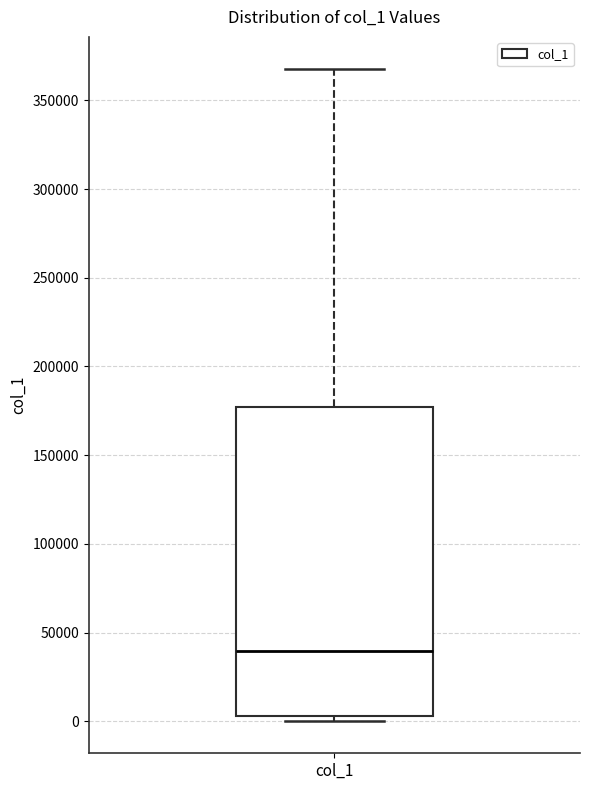

Where does the median line of the box for col_1 sit on the y-axis? The values are not printed on the chart, so give them approximately, as read against the axis.

40000